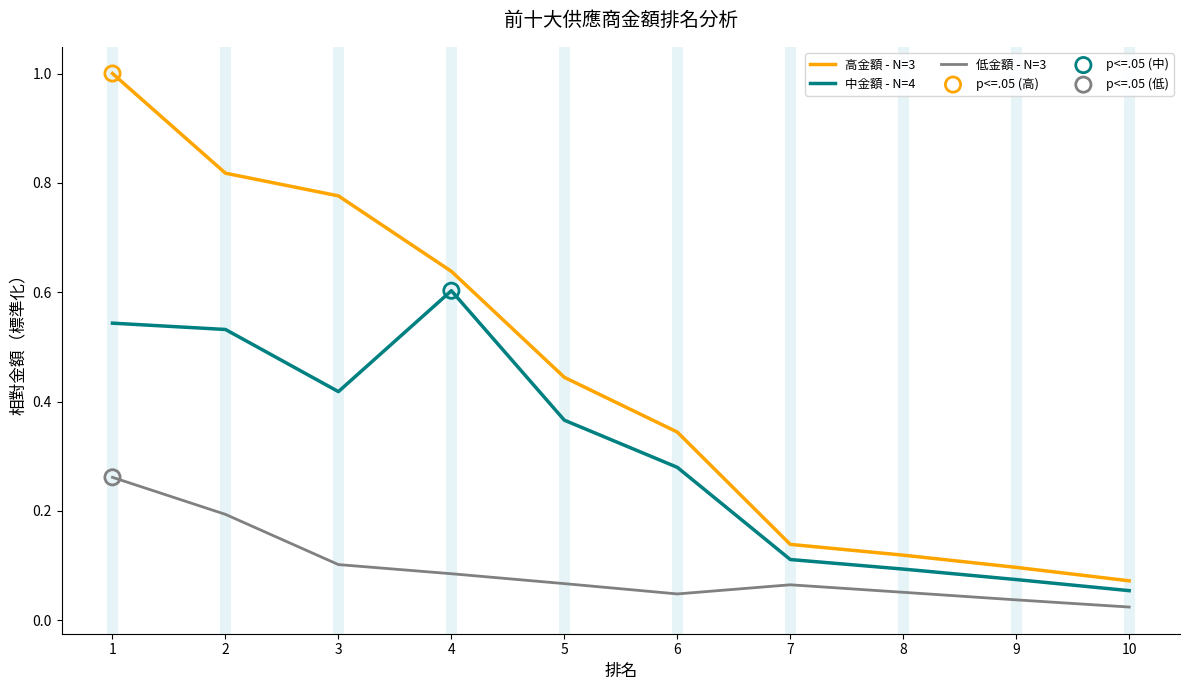

At which category is the sum across all series the highest?

1